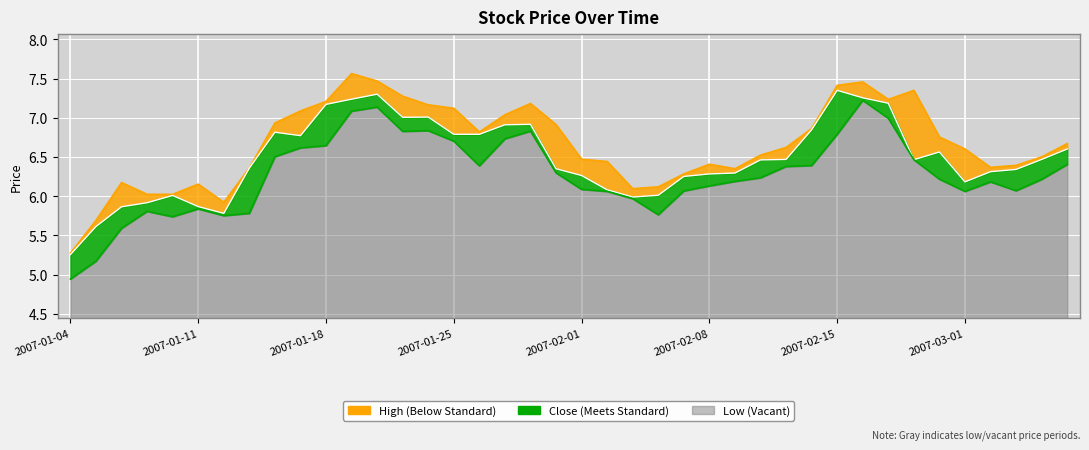

True or false: low and close cross at least once.

False